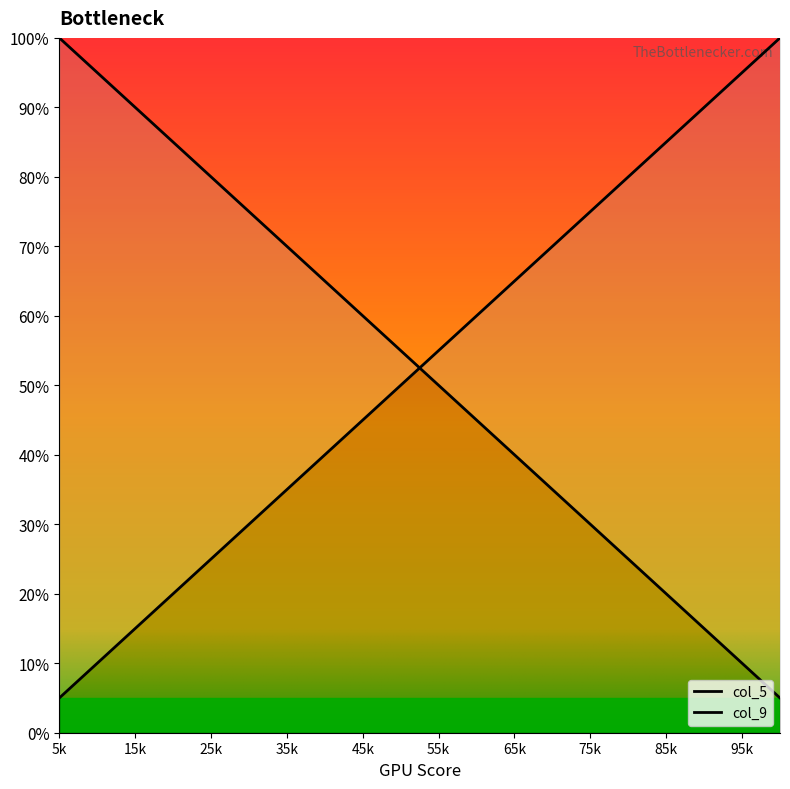

Does the chart display data point markers on the line(s)?

No